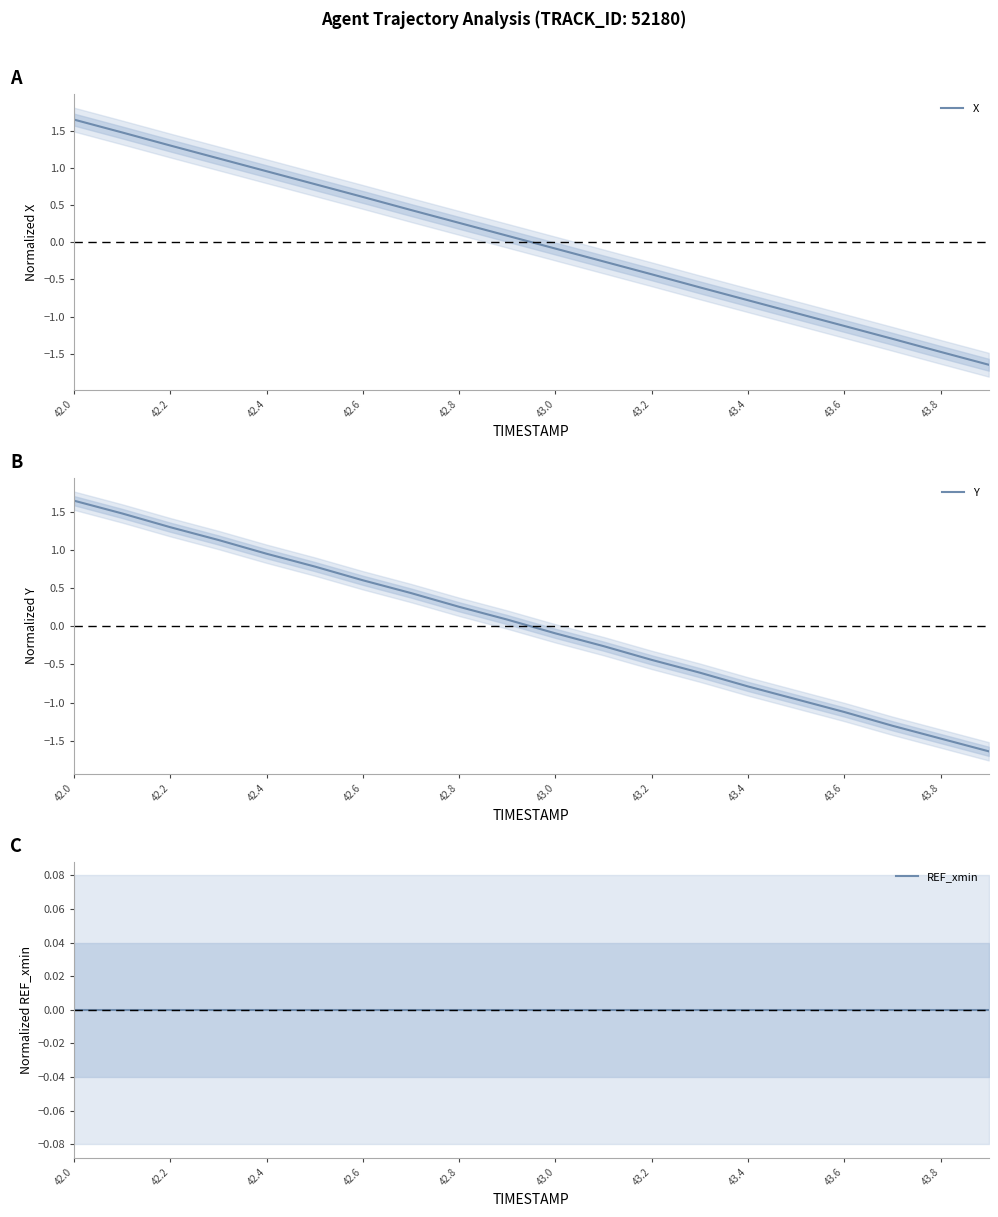

Which series has the largest total across all categories?

Y